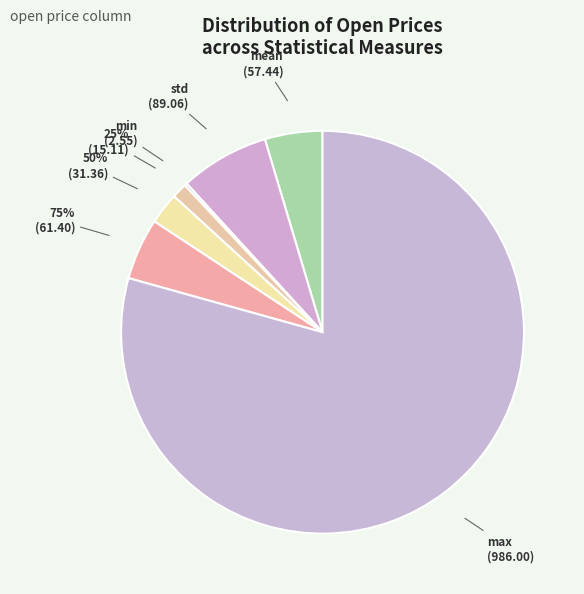

Is there a majority slice in this chart?

Yes